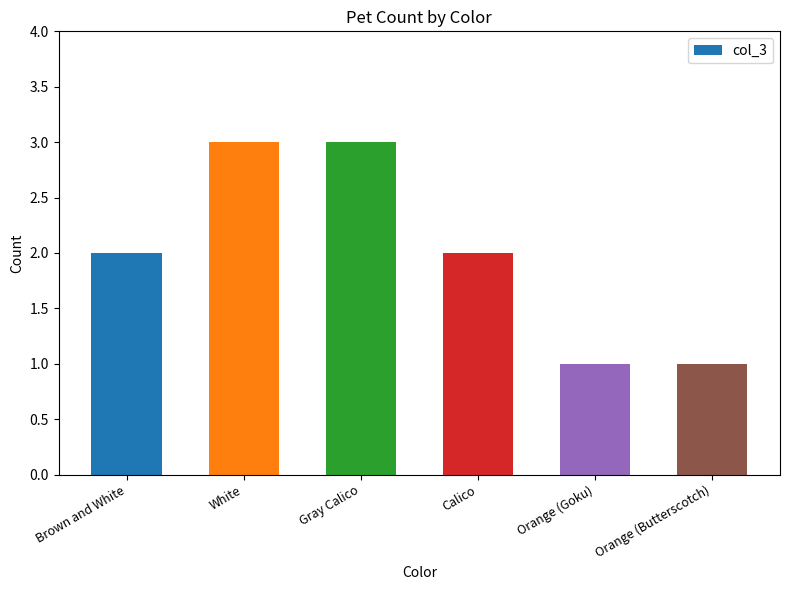

Which has a higher value, Orange (Goku) or Brown and White?

Brown and White